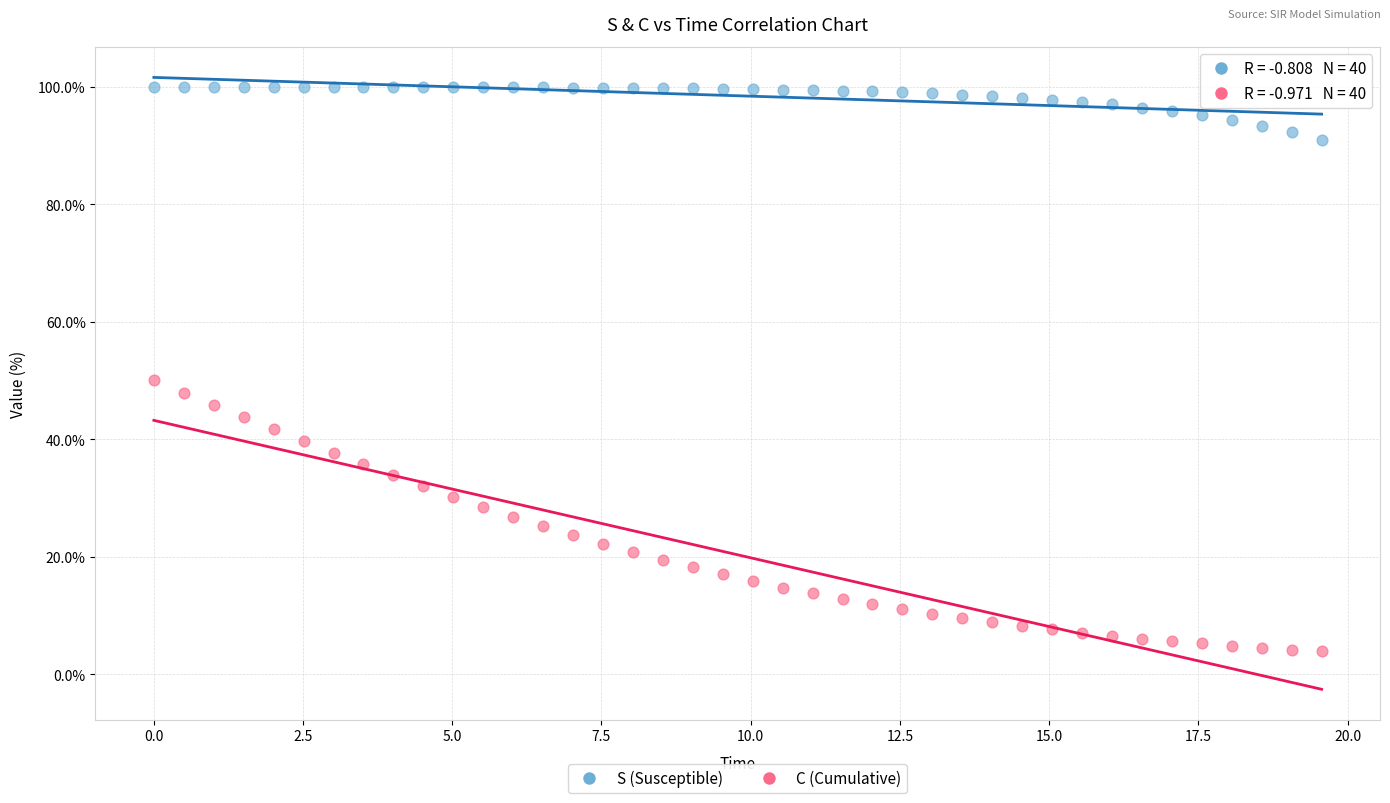

Which series contains the lowest Y value?

C (Cumulative)